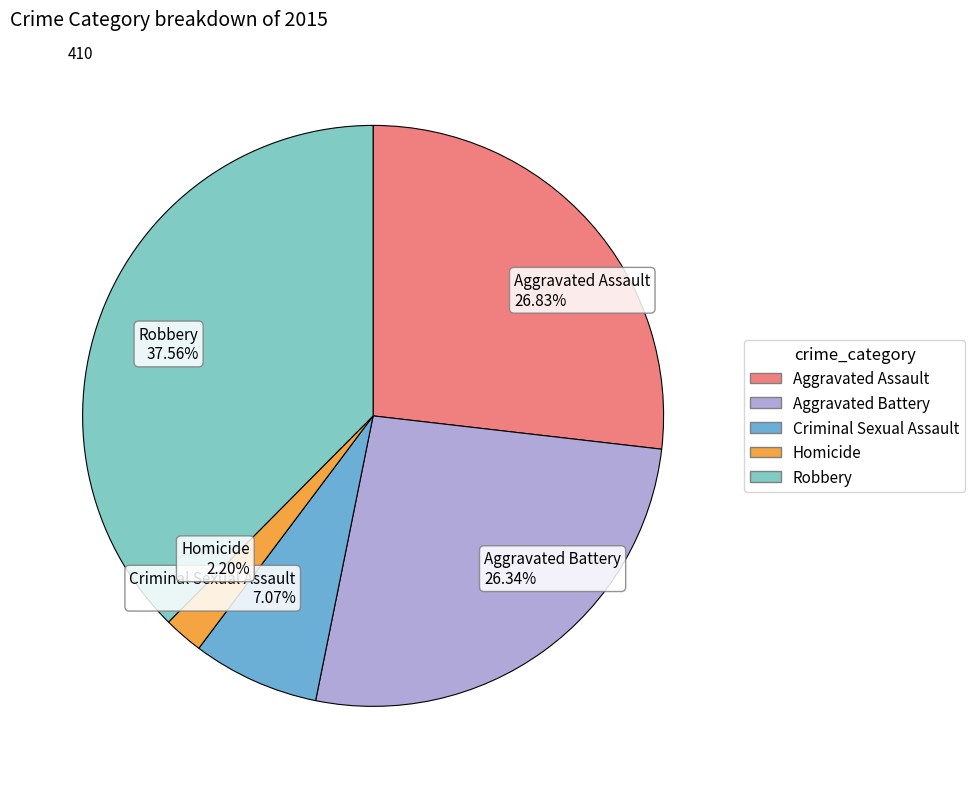

How many slices are in this pie chart?

5